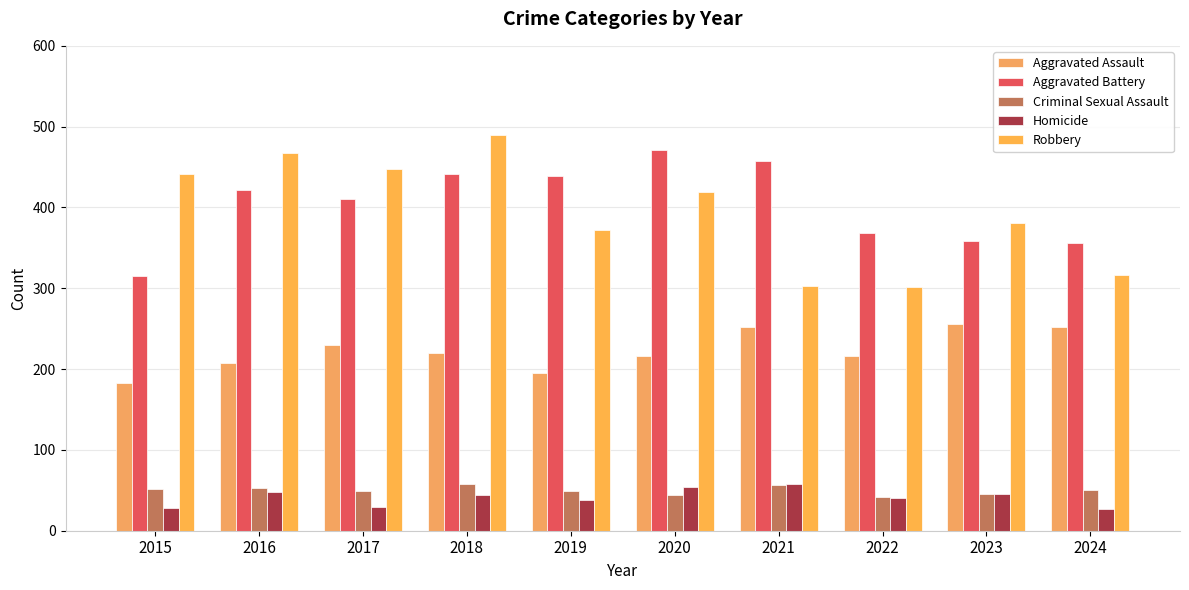

Is the value of Aggravated Assault at 2024 greater than the value of Robbery at 2015?

No